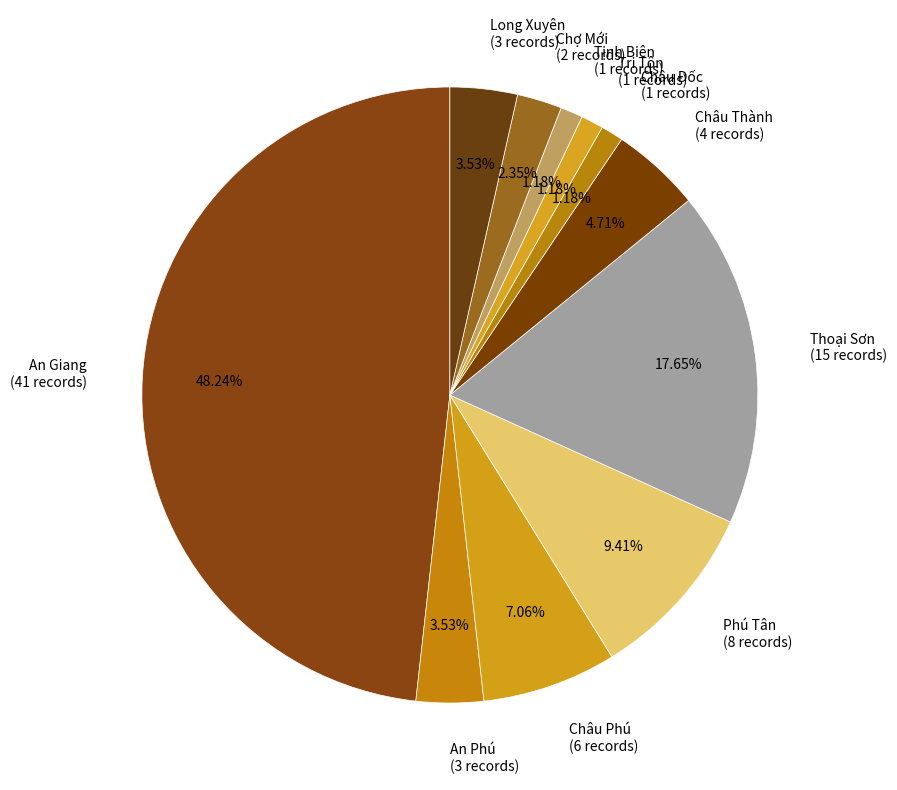

What percentage is the Tri Tôn slice, to the nearest percent?

1%